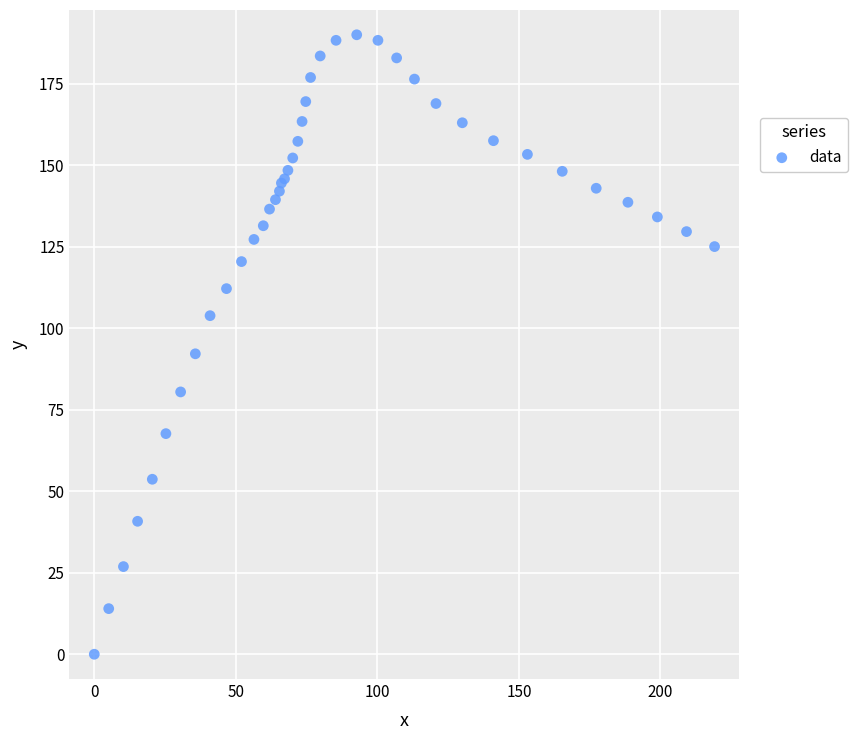

What Y value in the scatter plot is closest to 95?

92.2